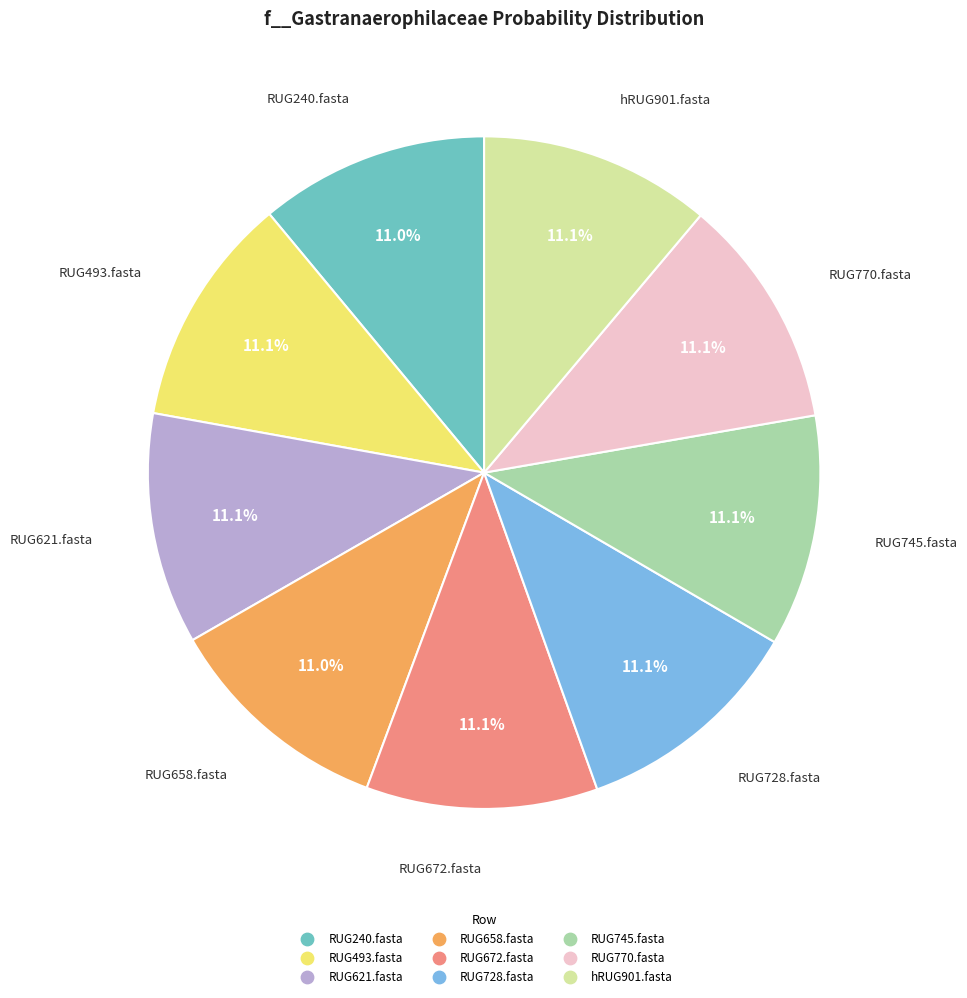

To the nearest percent, what percentage of the pie is RUG240.fasta?

11%